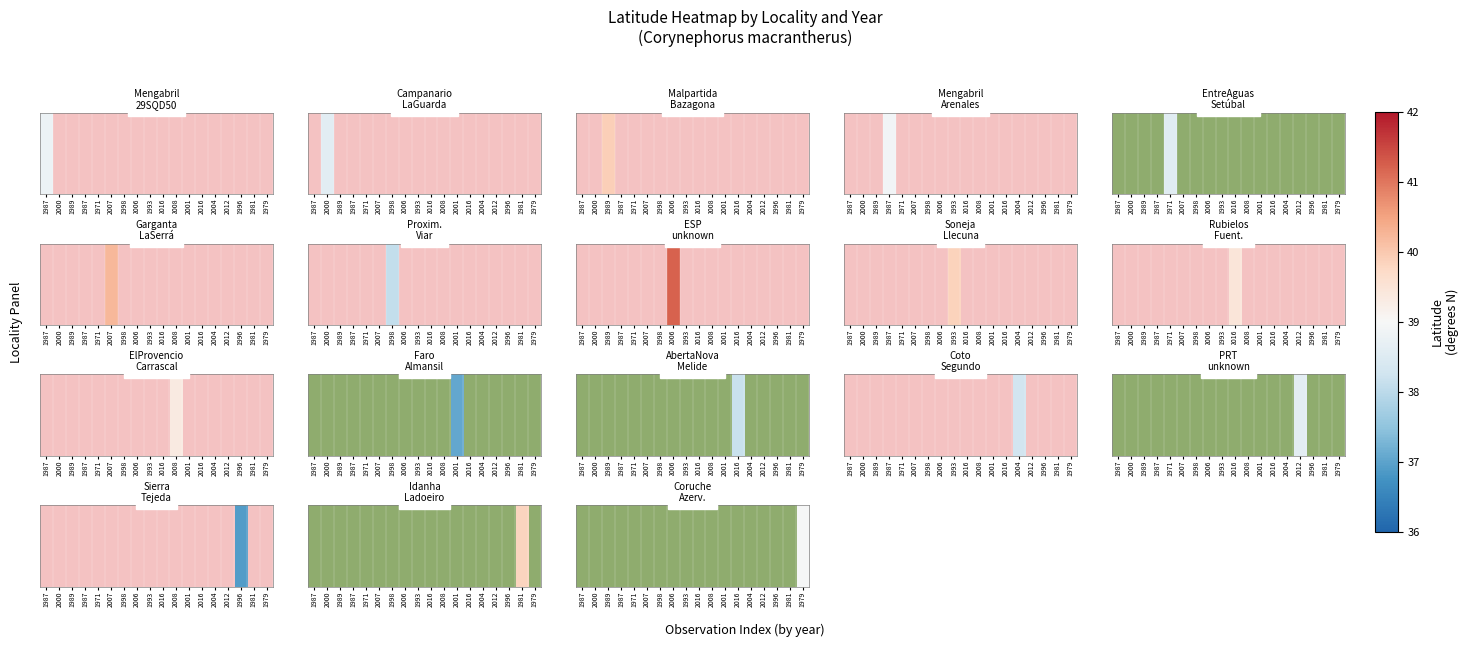

List the labels in order of value, largest first.

1987, 2000, 1989, 1987, 1971, 2007, 1998, 2006, 1993, 2016, 2008, 2001, 2016, 2004, 2012, 1996, 1981, 1979